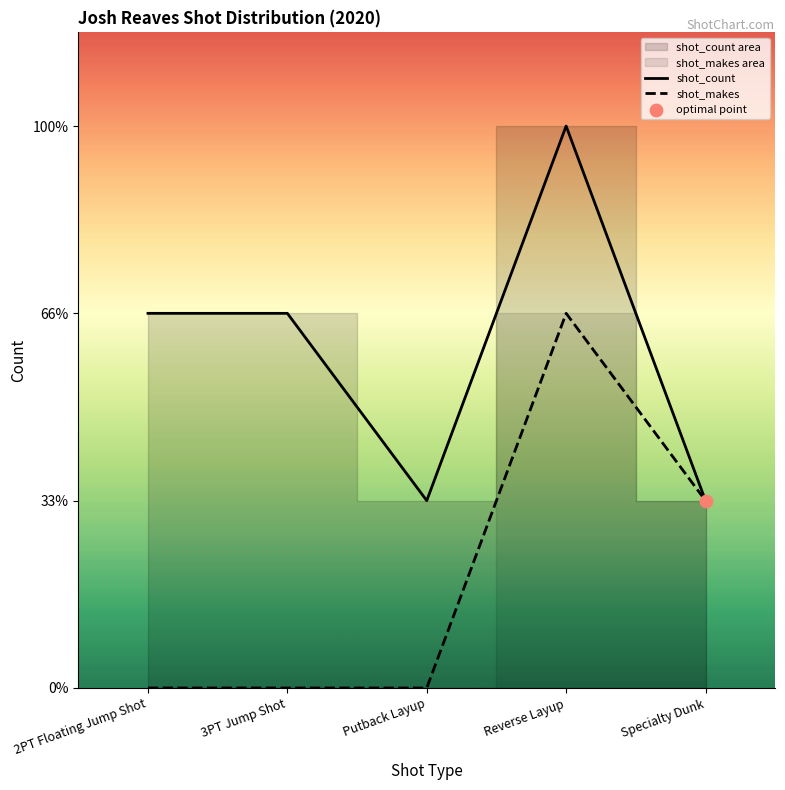

What are all the series names shown in the legend?

shot_count, shot_makes